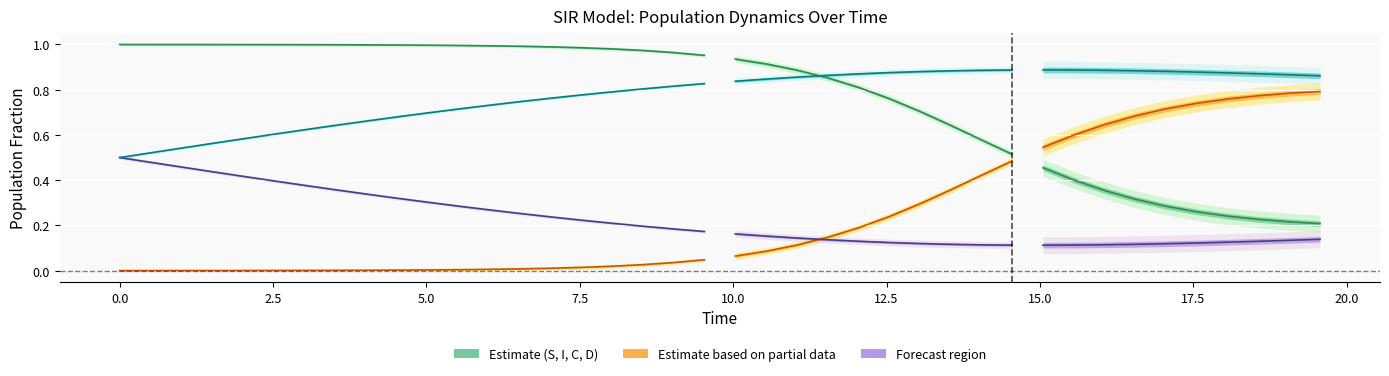

Read the Recovered value at 20.0.

0.9